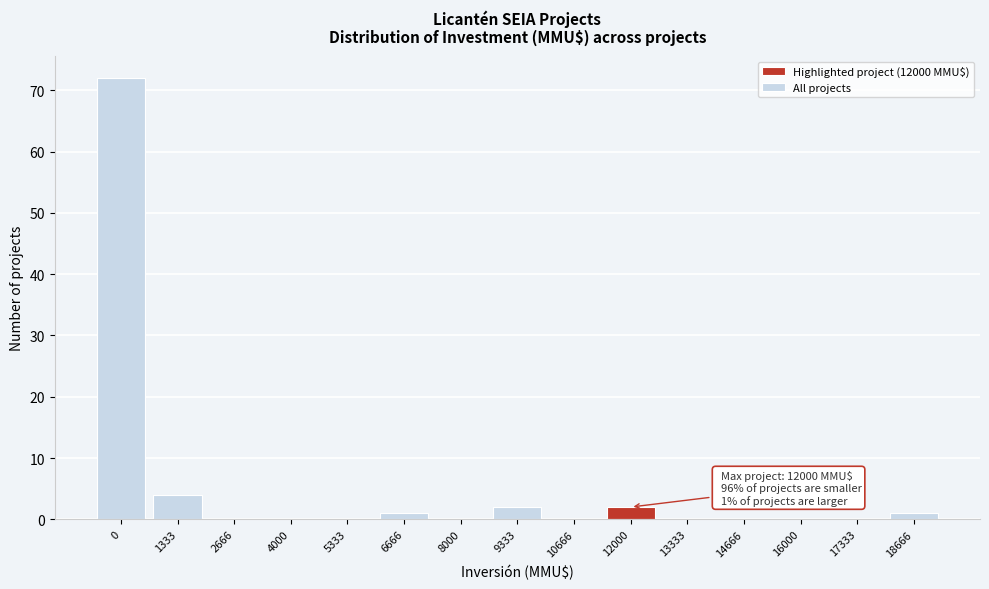

Reading left to right, list all the values displayed in this chart.

0=72	1333=4	2666=0	4000=0	5333=0	6666=1	8000=0	9333=2	10666=0	12000=2	13333=0	14666=0	16000=0	17333=0	18666=1